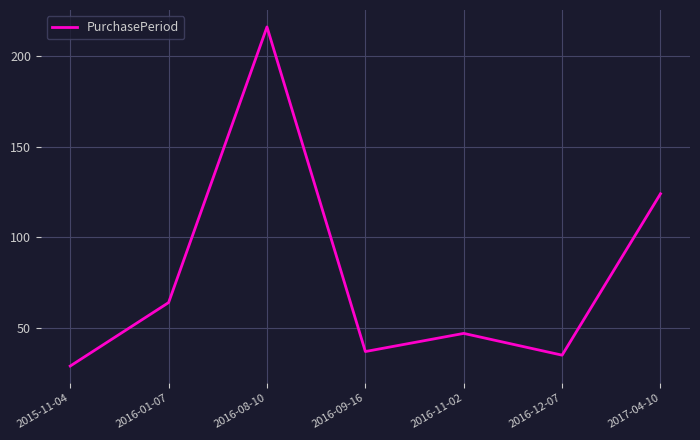

Which label corresponds to the largest value in the chart?

2016-08-10